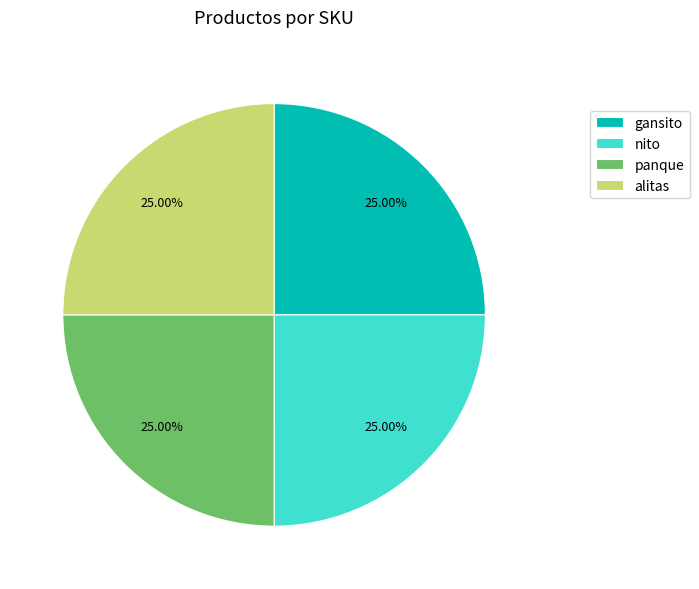

How much of the chart is everything except alitas?

75.0%